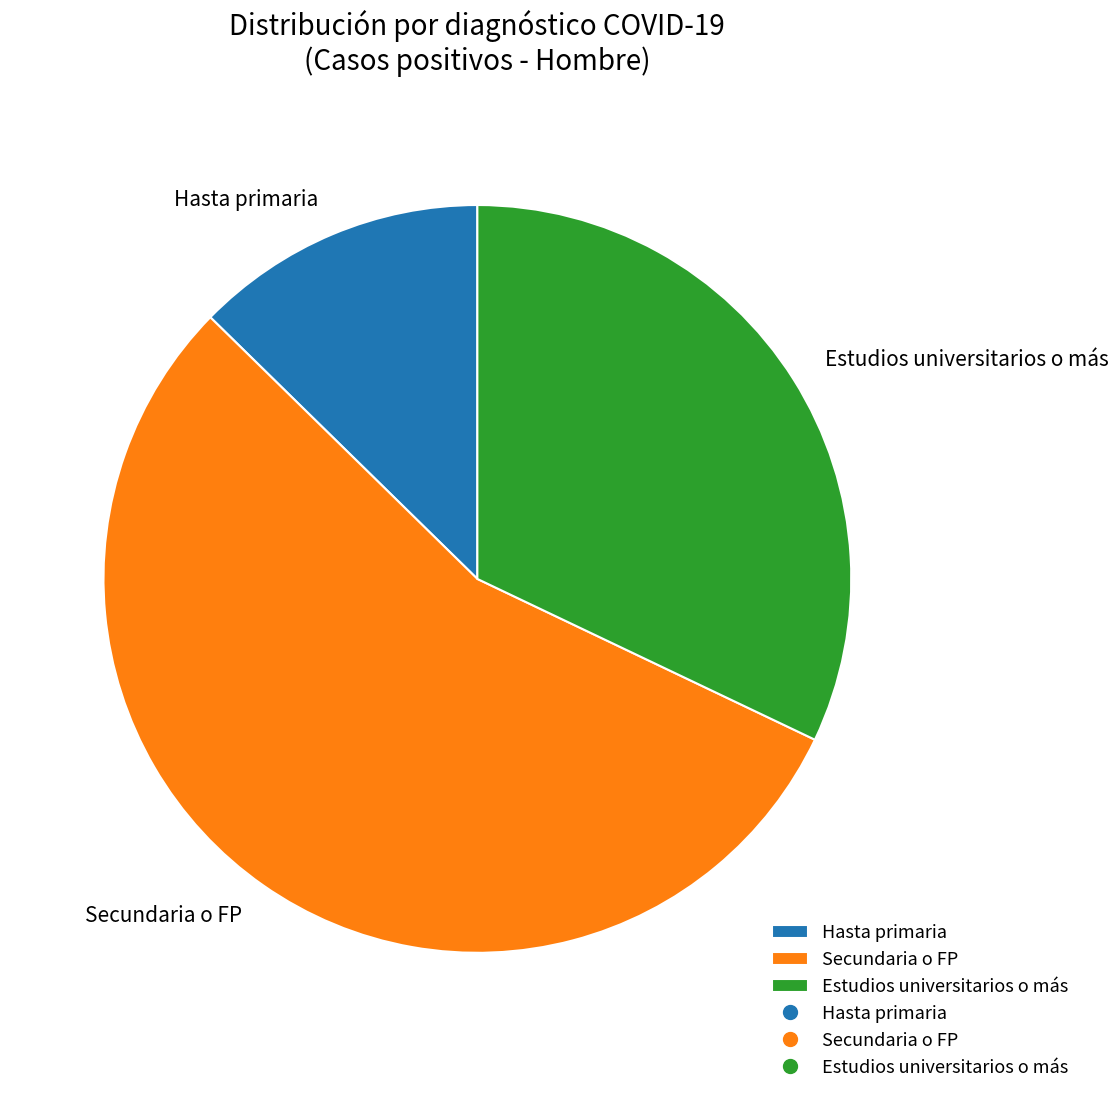

True or false: Estudios universitarios o más accounts for 32% of the total.

True